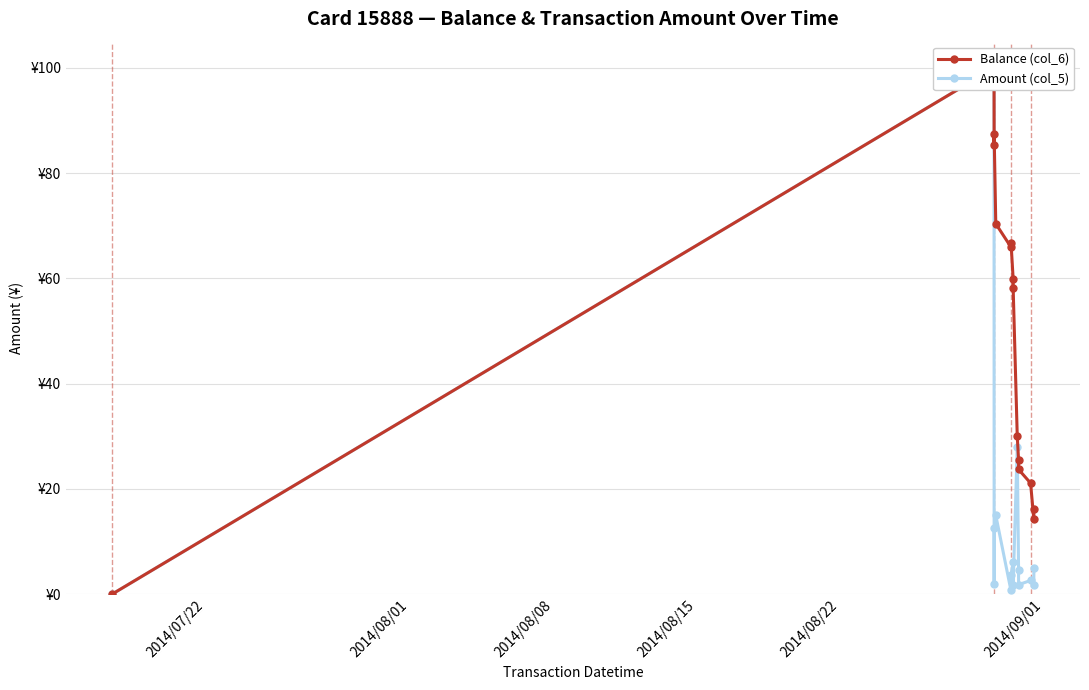

True or false: Balance (col_6) and Amount (col_5) cross at least once.

False